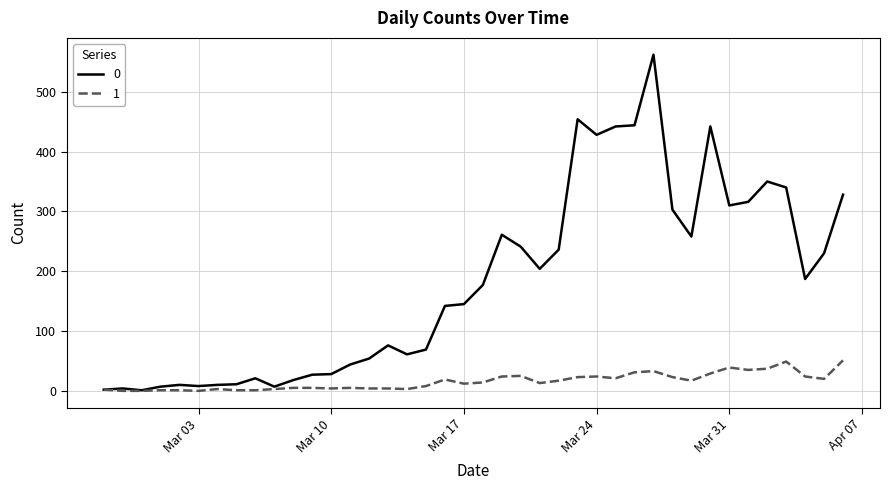

Rank the series by their maximum value, from highest to lowest.

0, 1